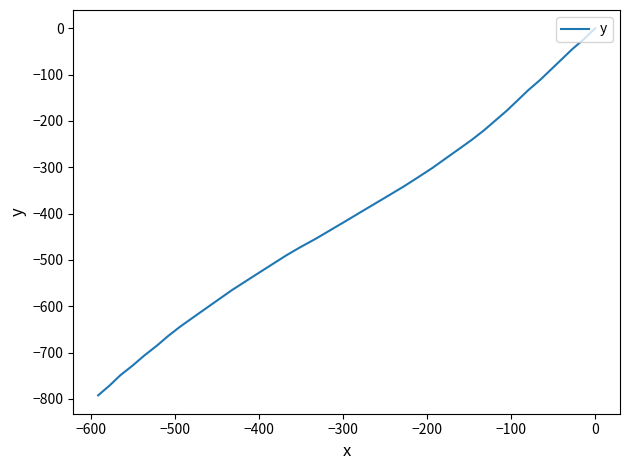

How many values are below zero?

39